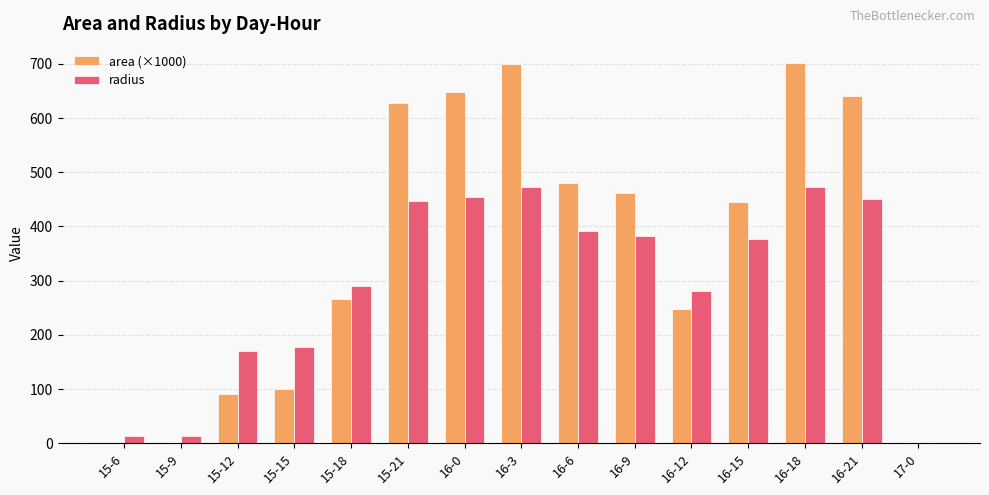

How many groups of bars are there?

15